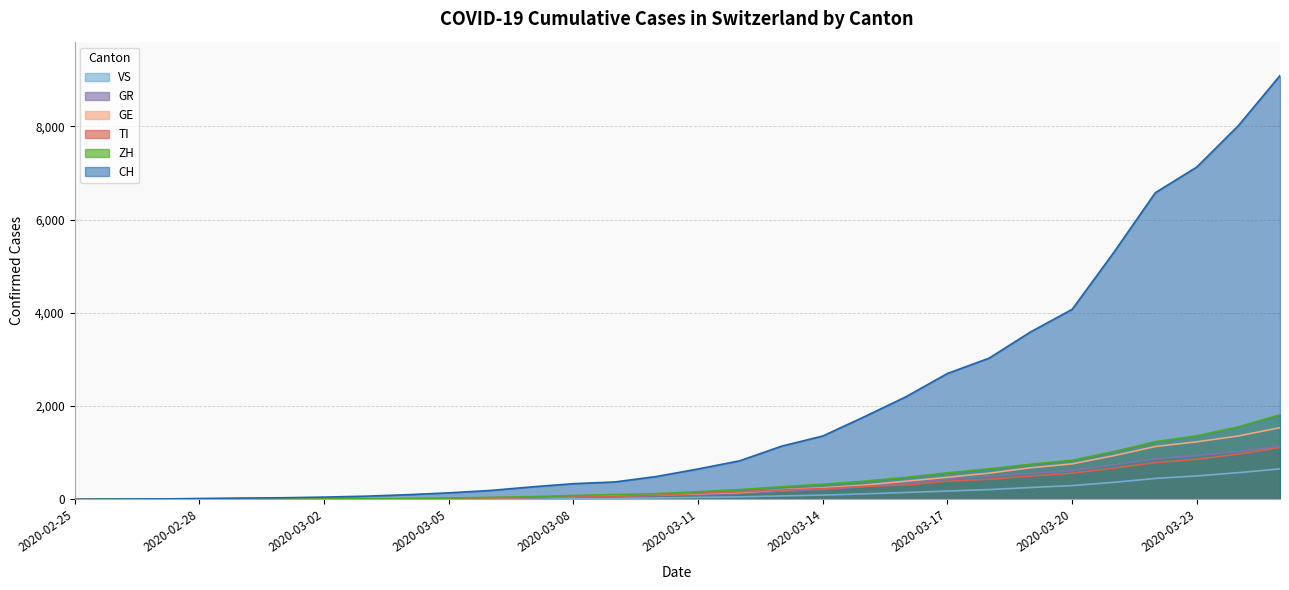

True or false: CH and GE cross at least once.

False